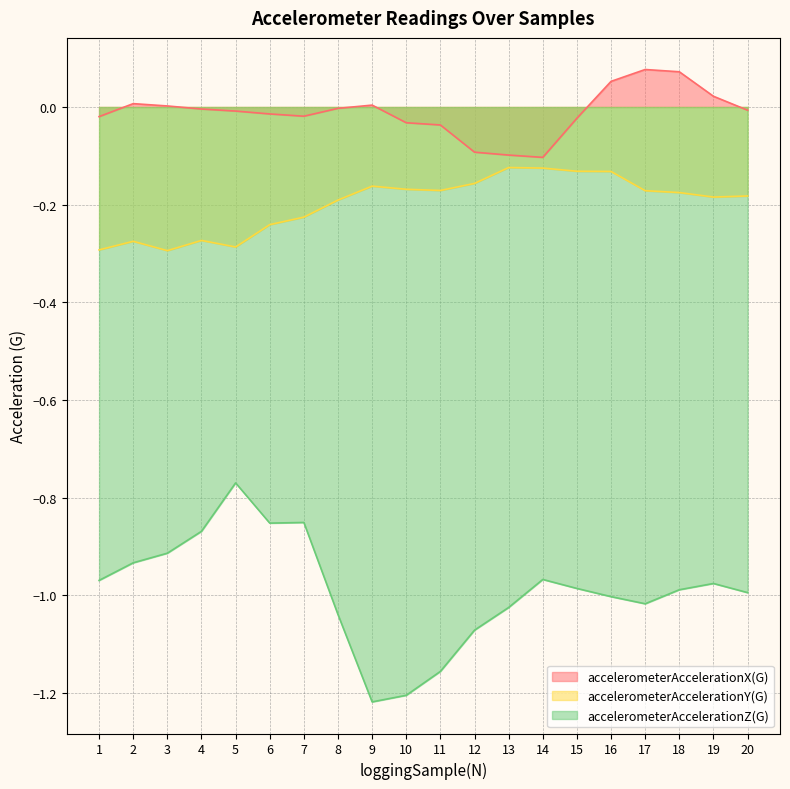

True or false: accelerometerAccelerationY(G) and accelerometerAccelerationX(G) intersect in this chart.

False